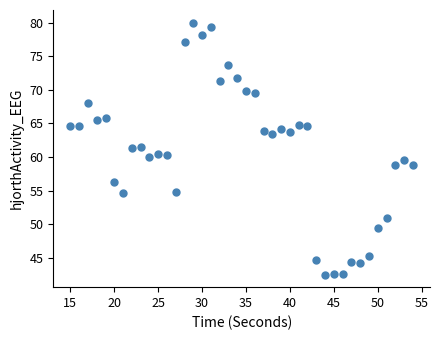

What is the range of X values (max minus min)?

39.0